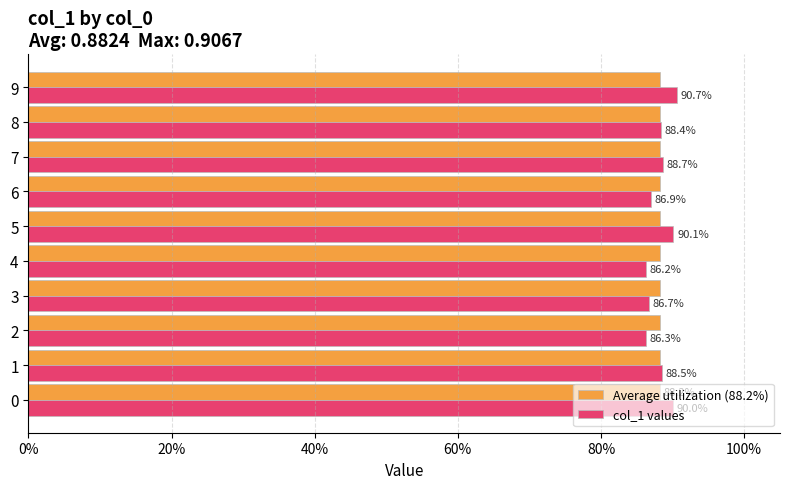

What is the label of the 8th bar from the left?

7